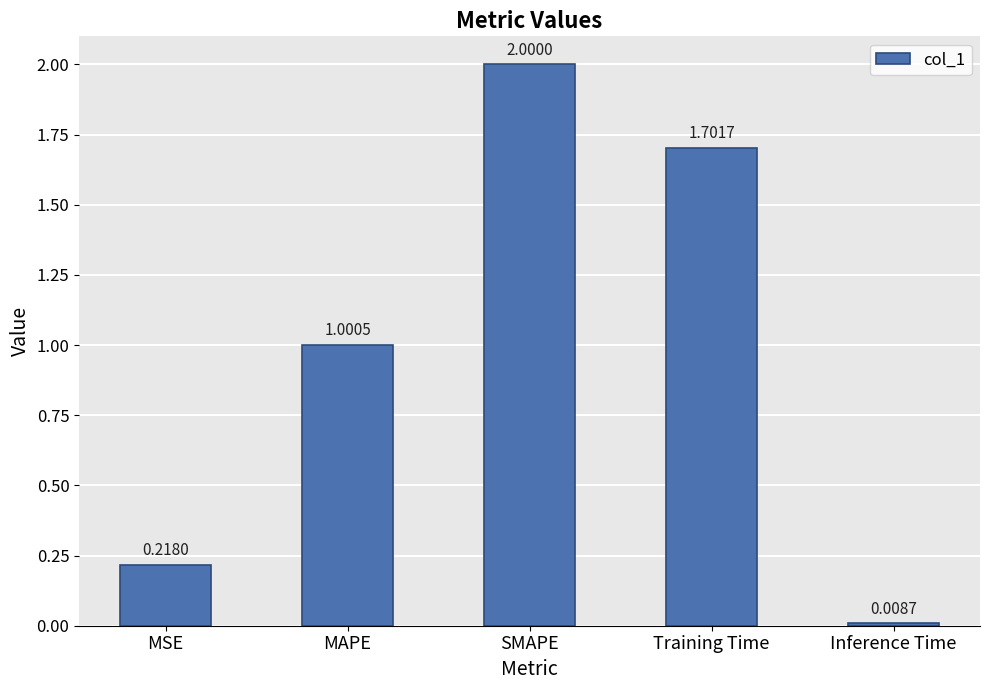

What is the change in value from Training Time to Inference Time?

-1.7